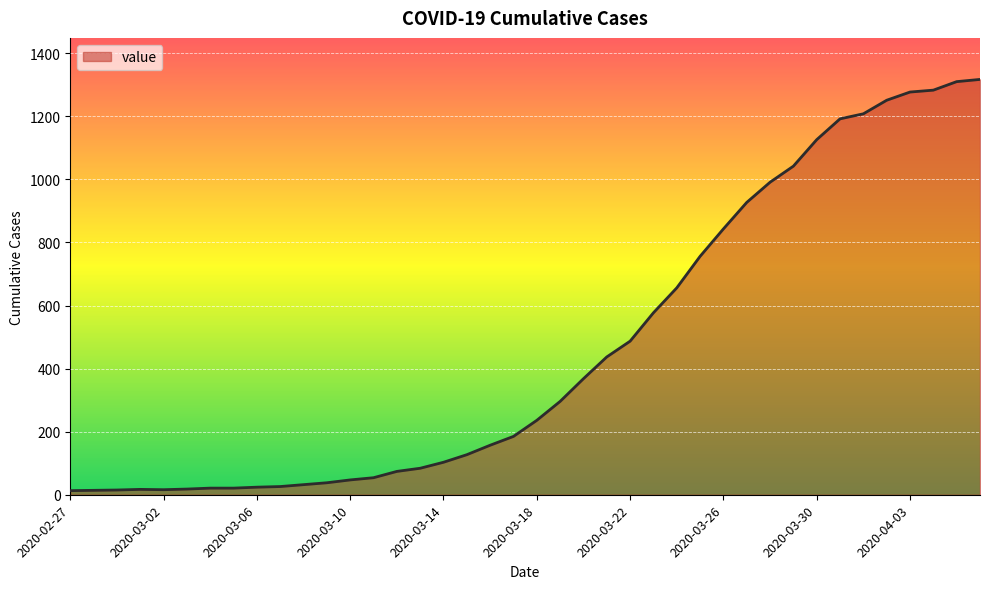

What is the average value?

467